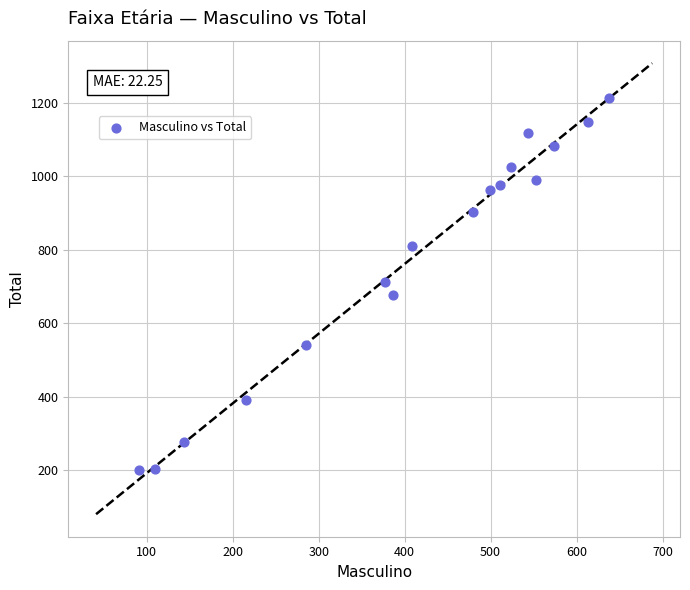

What is the range of X values (max minus min)?

547